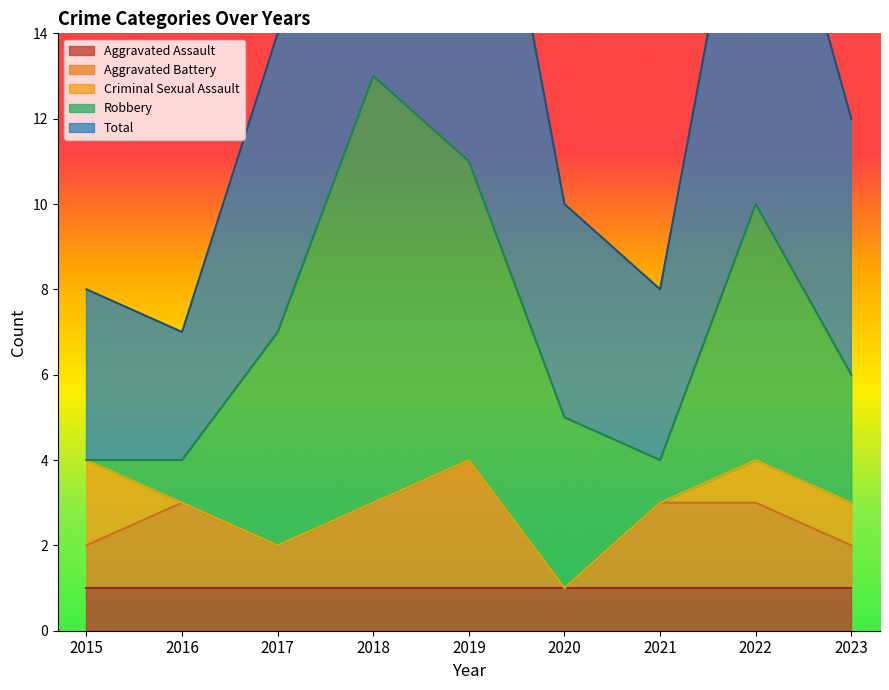

True or false: Total and Aggravated Battery intersect in this chart.

False